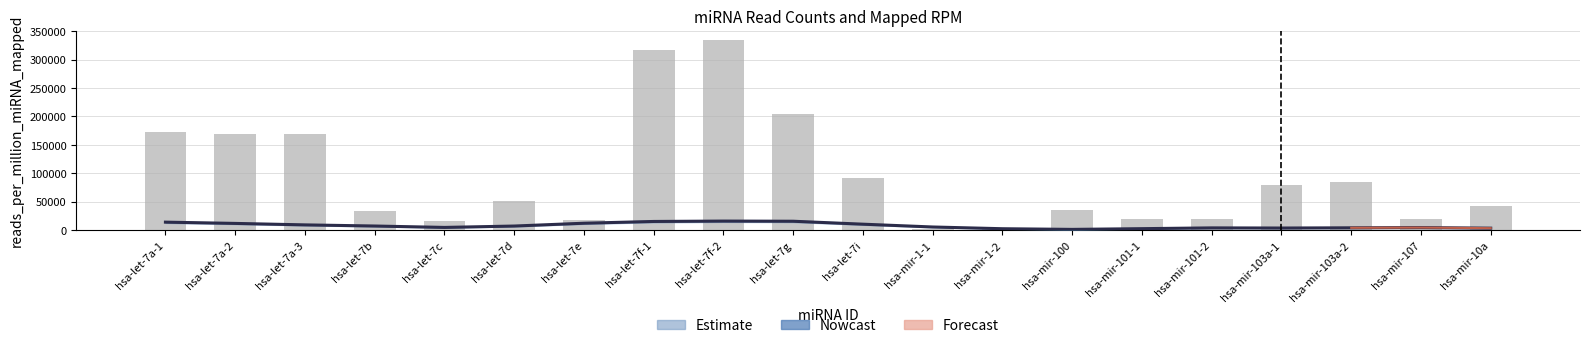

What position from the right is hsa-let-7i?

10